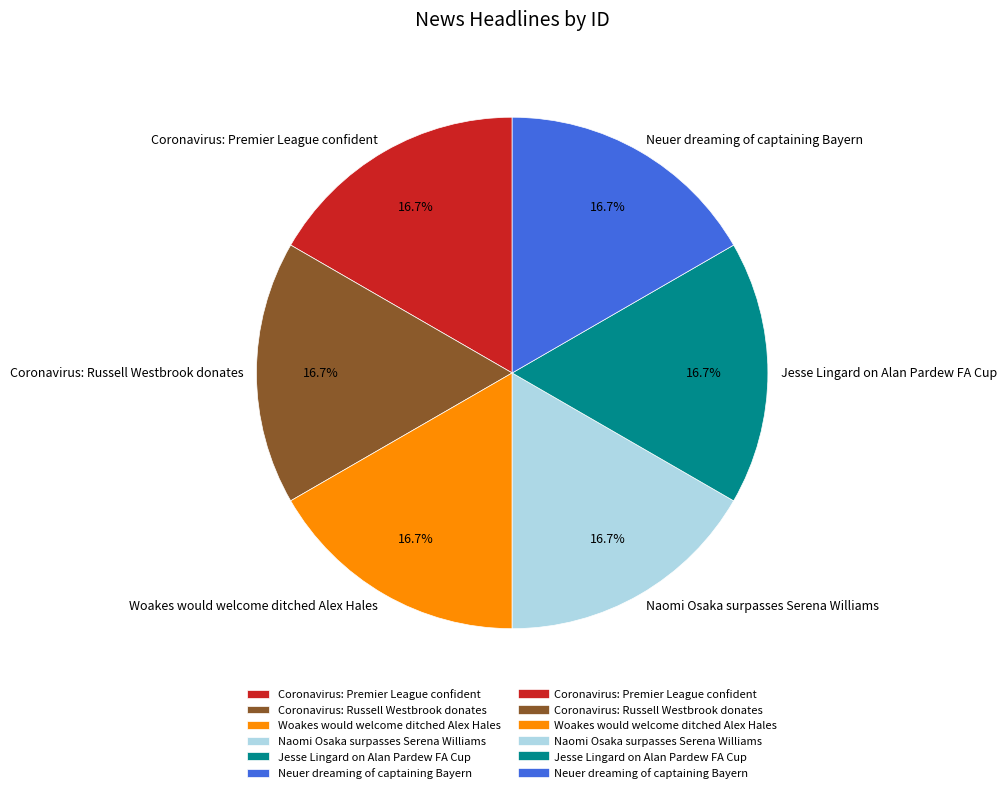

To the nearest percent, what portion does Naomi Osaka surpasses Serena Williams represent?

17%